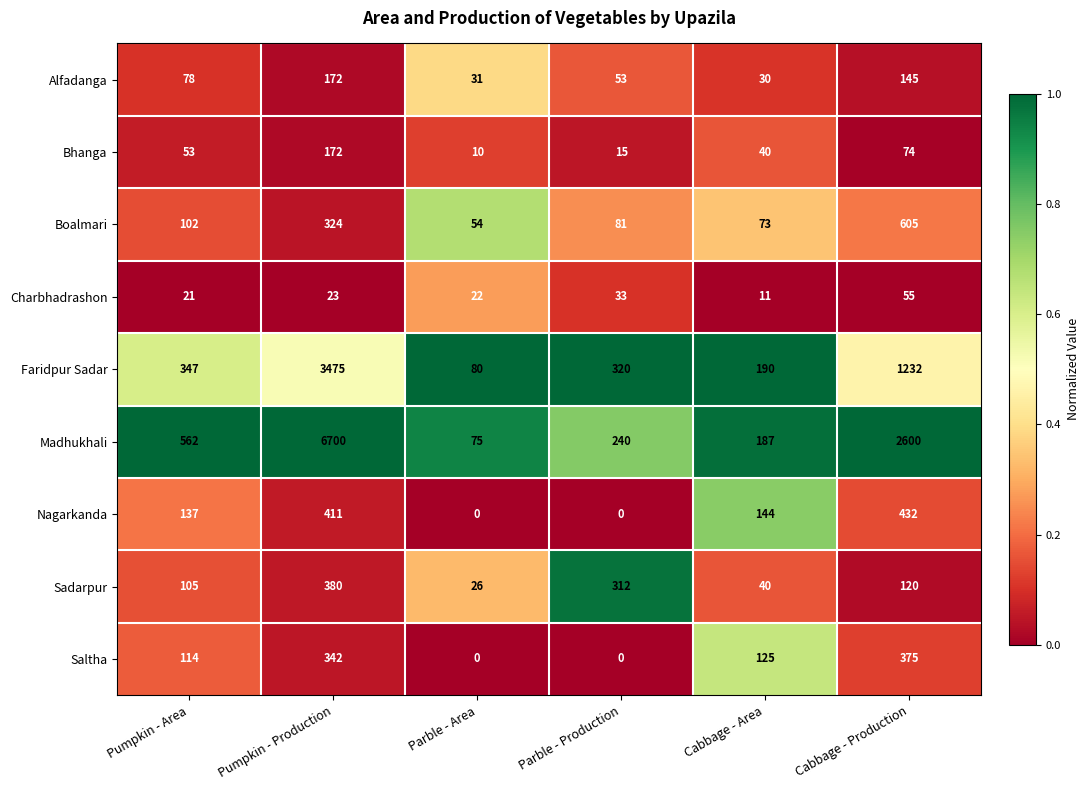

Which series has the widest spread of values?

Madhukhali